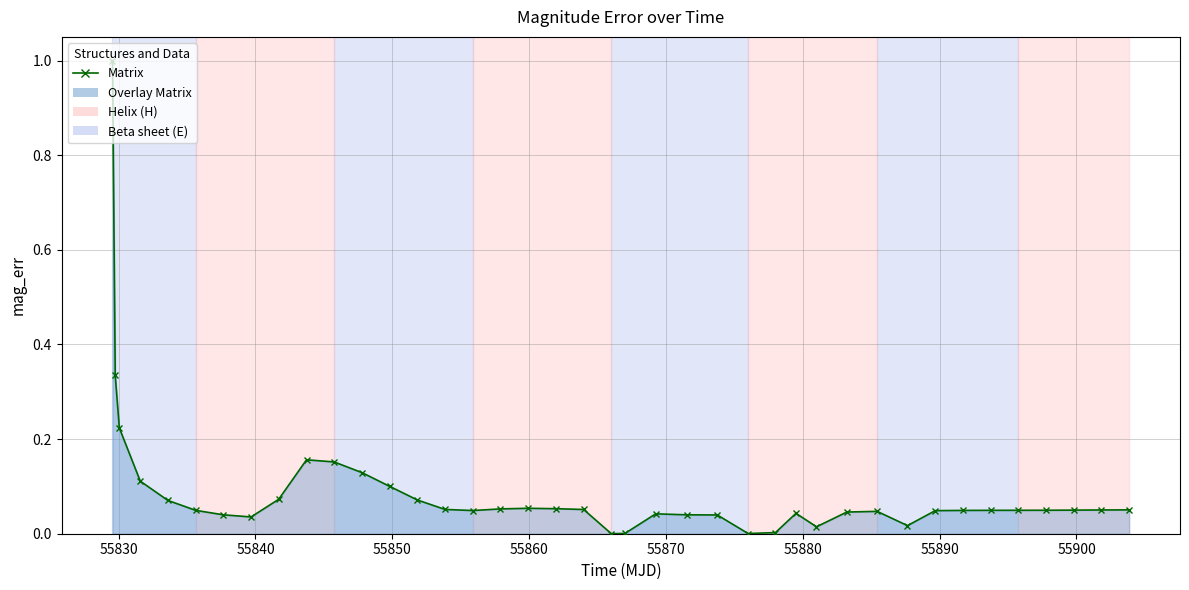

What is the difference between the maximum and minimum values?

1.0